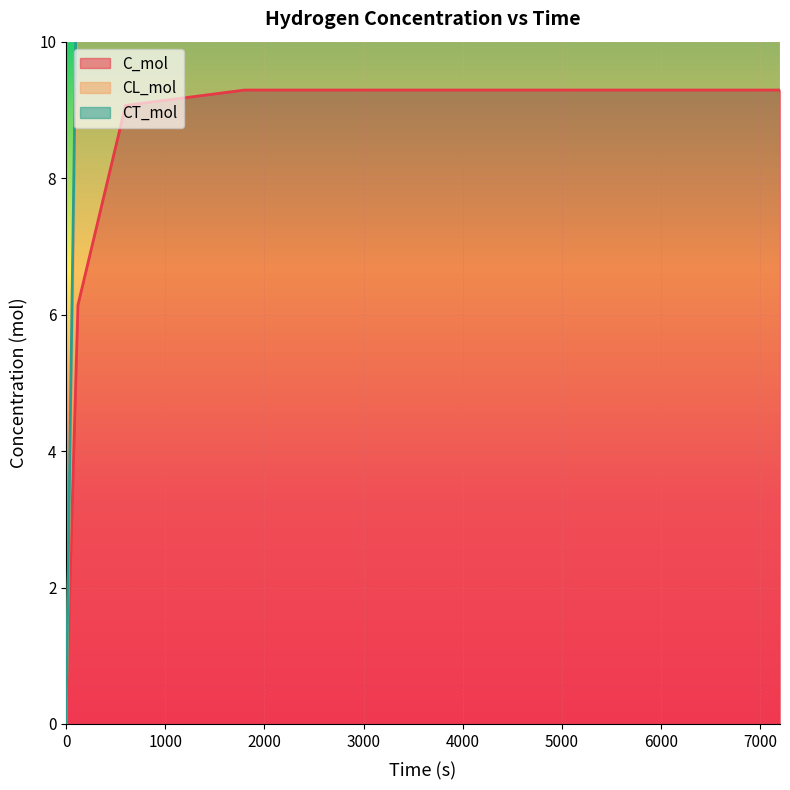

What is the value of the CT_mol point at the 2nd from the left?

12.3